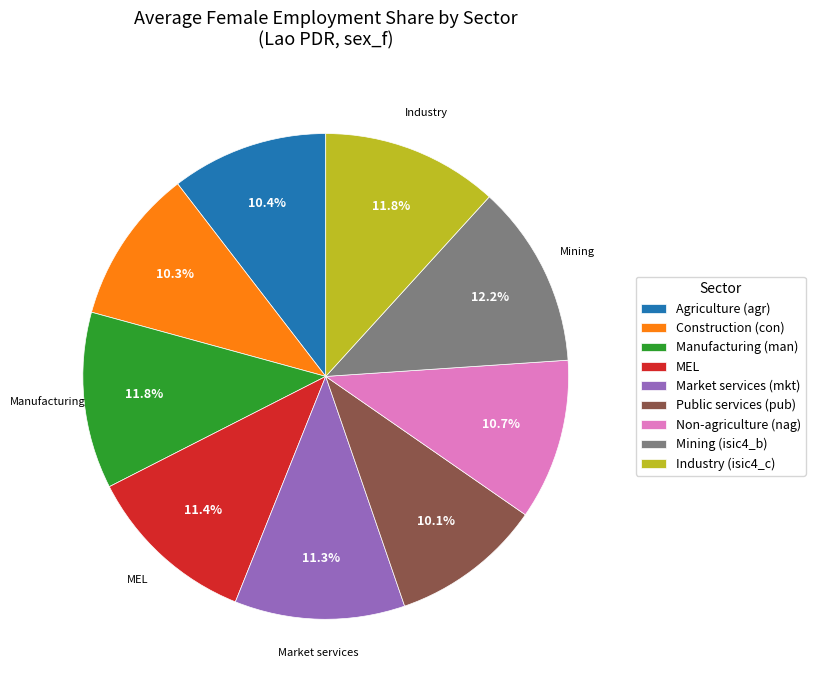

To the nearest percent, what is the difference between the largest and smallest slice percentages?

2%